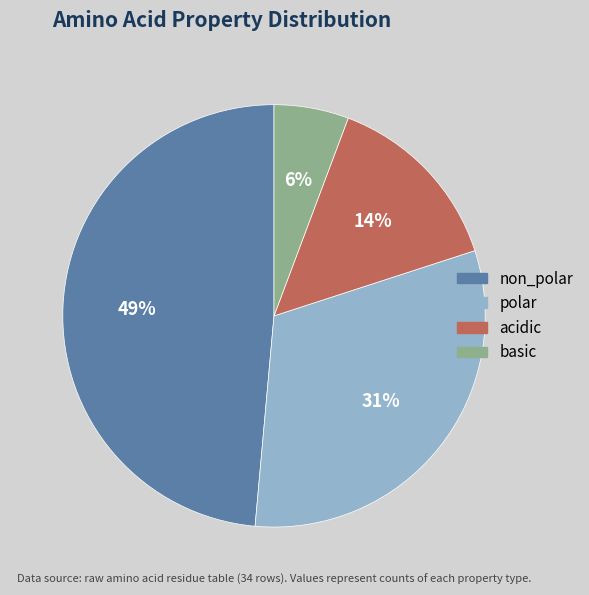

What percentage is the non_polar slice, to the nearest percent?

49%